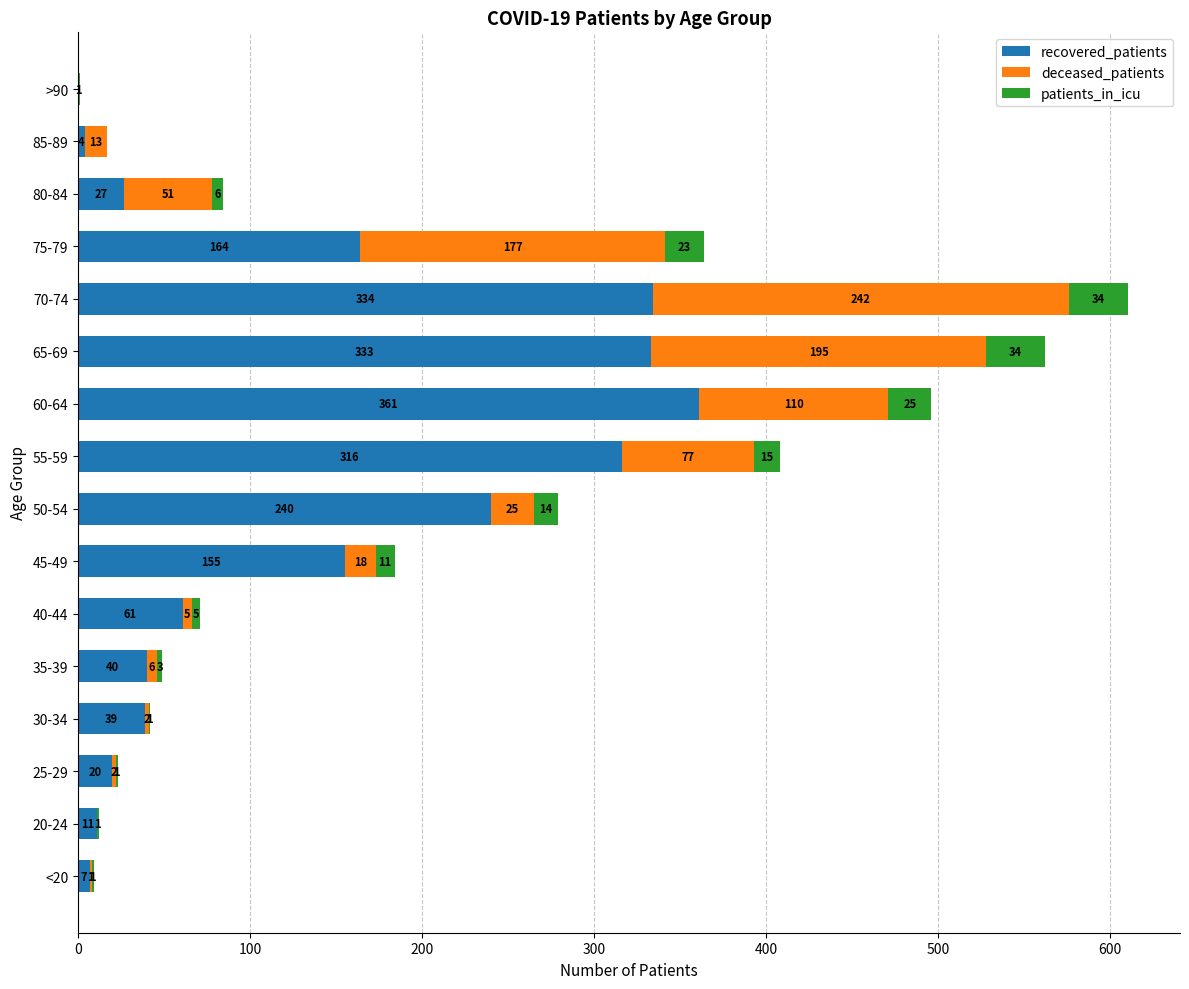

Which category has the highest value in the recovered_patients series?

60-64